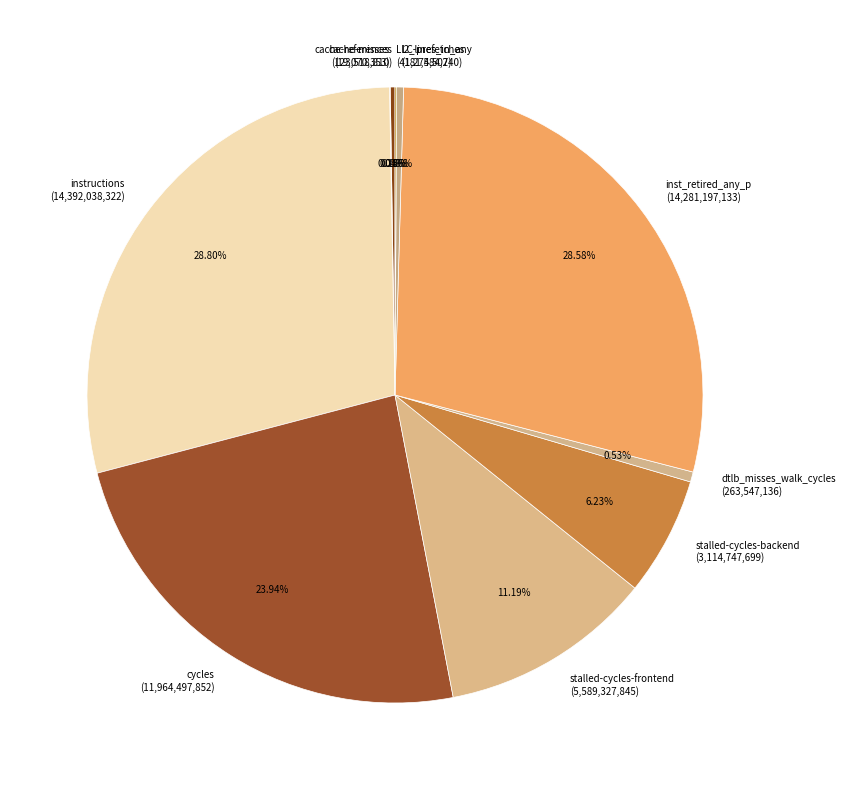

Is there a majority slice in this chart?

No